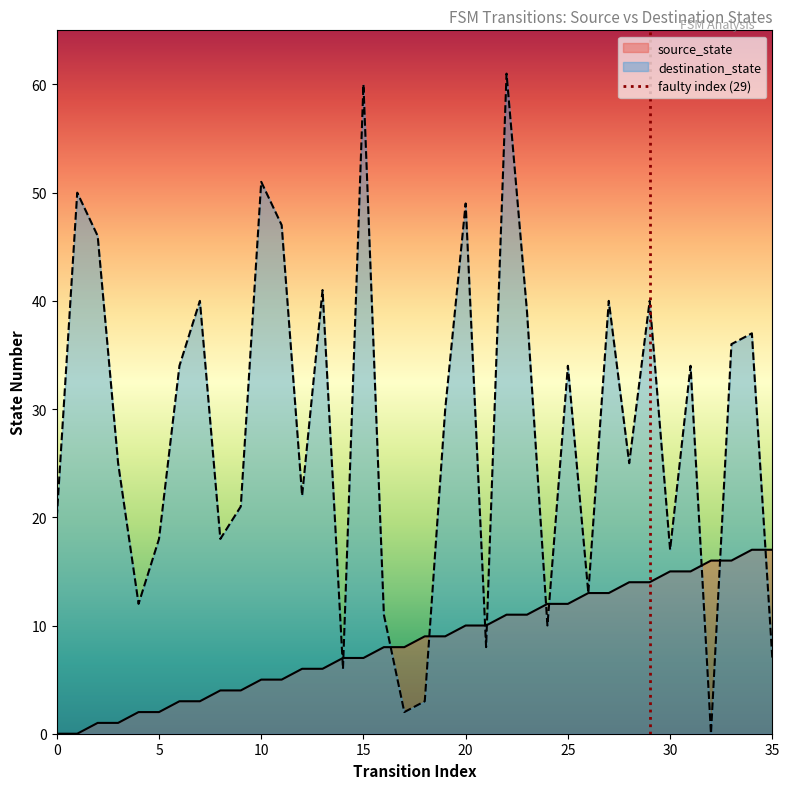

How many distinct data groups are displayed?

2